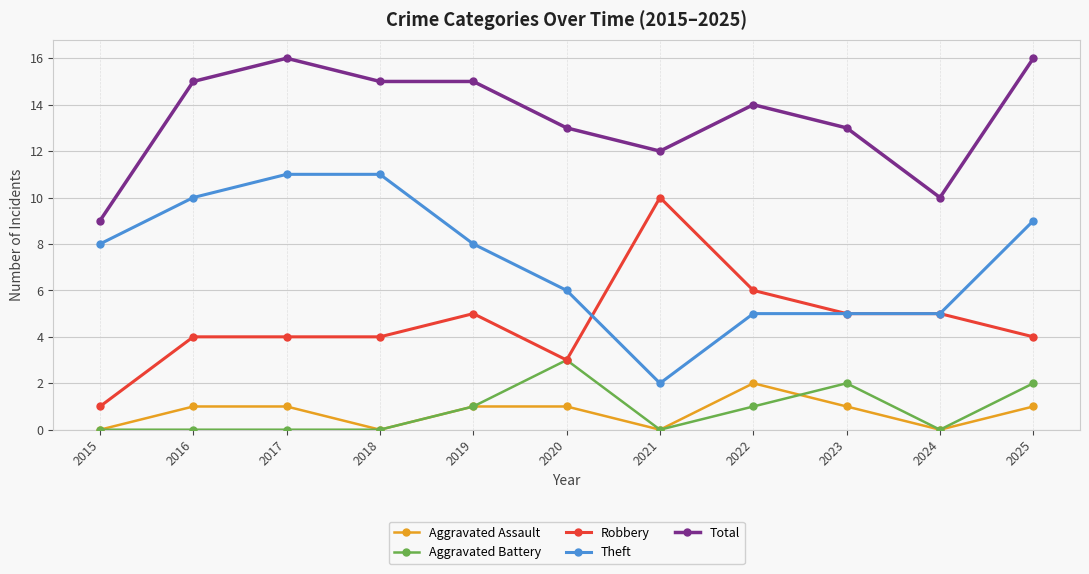

True or false: Aggravated Assault and Aggravated Battery intersect in this chart.

True